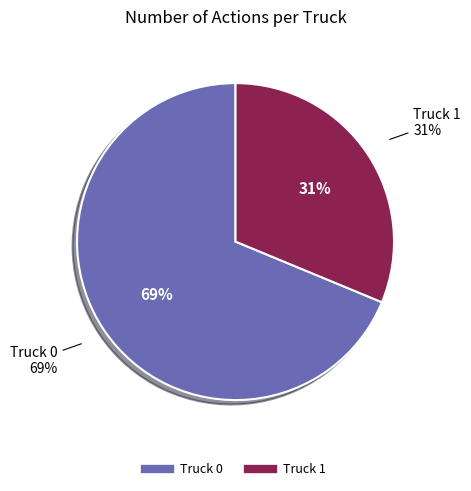

Combined, what portion of the pie is Truck 1 and Truck 0?

100.0%